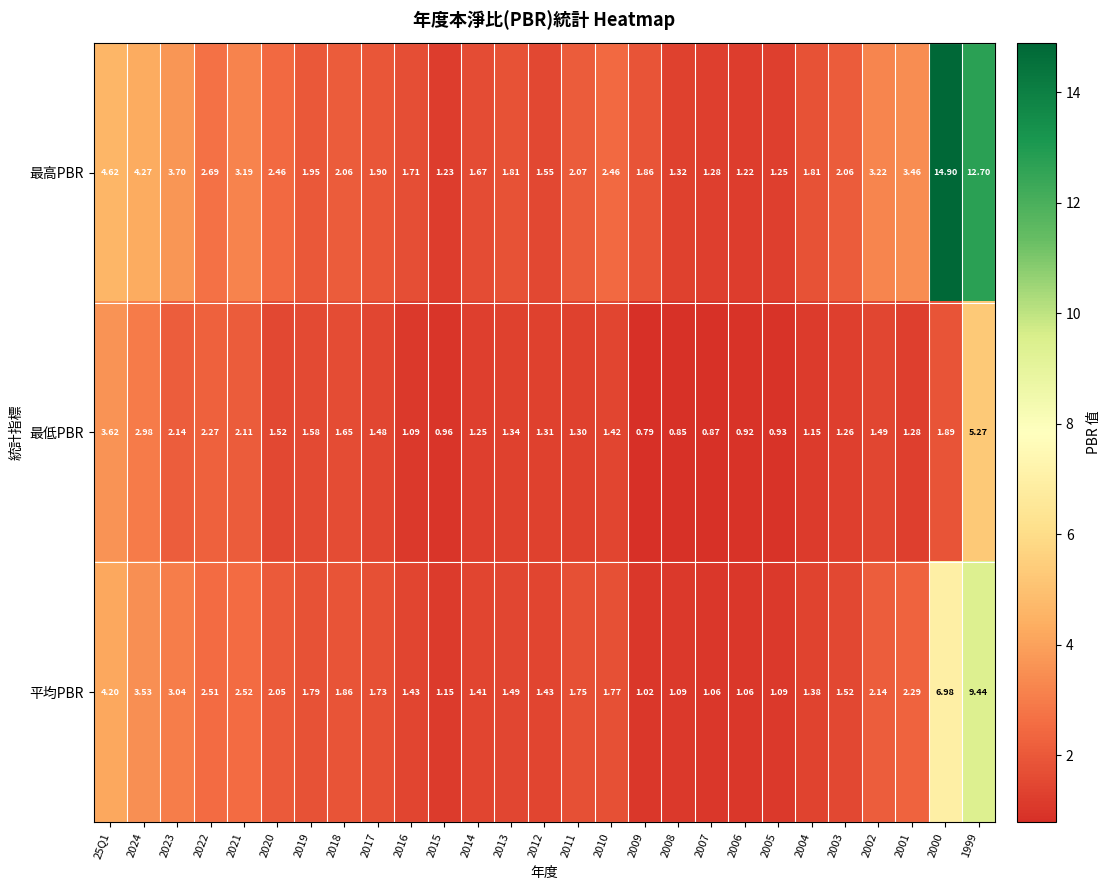

At how many categories does at least one series exceed 1?

27